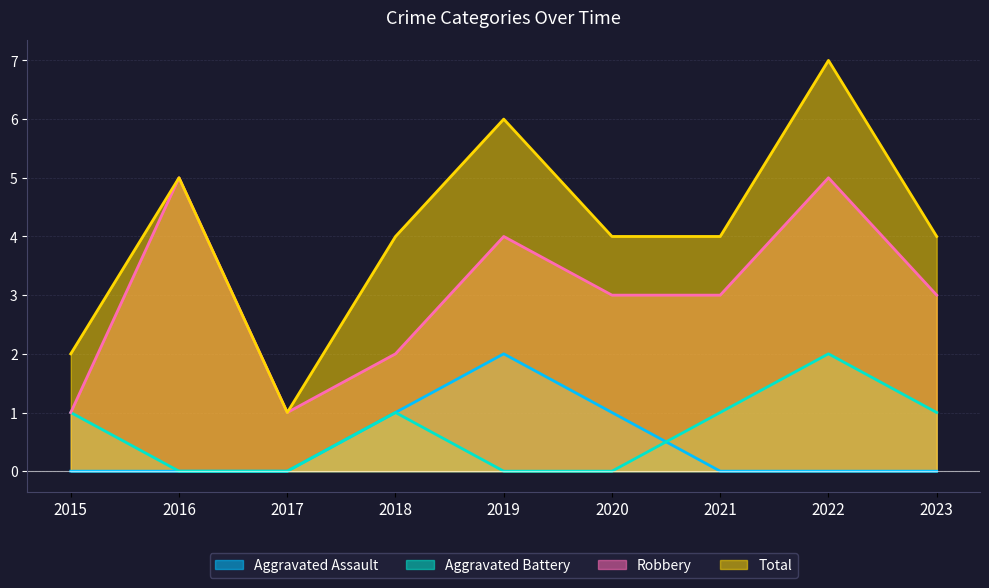

At which category does Total reach its first local valley?

2017